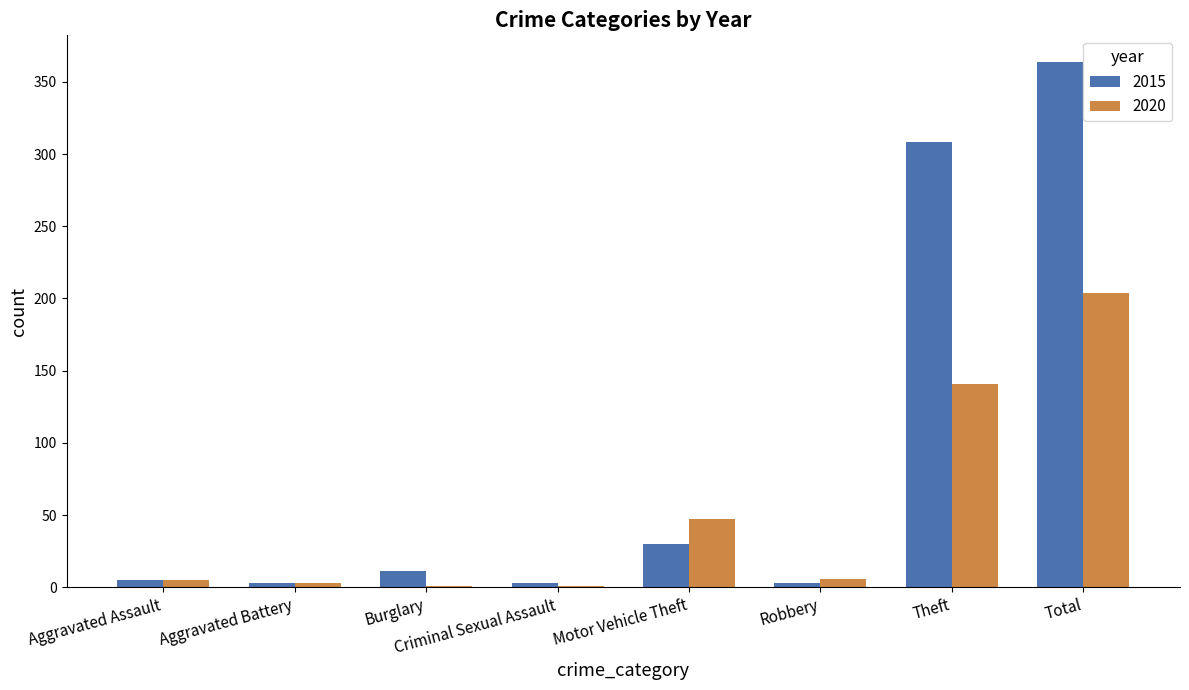

The 2015 series shows 116 at Theft. True or false?

False